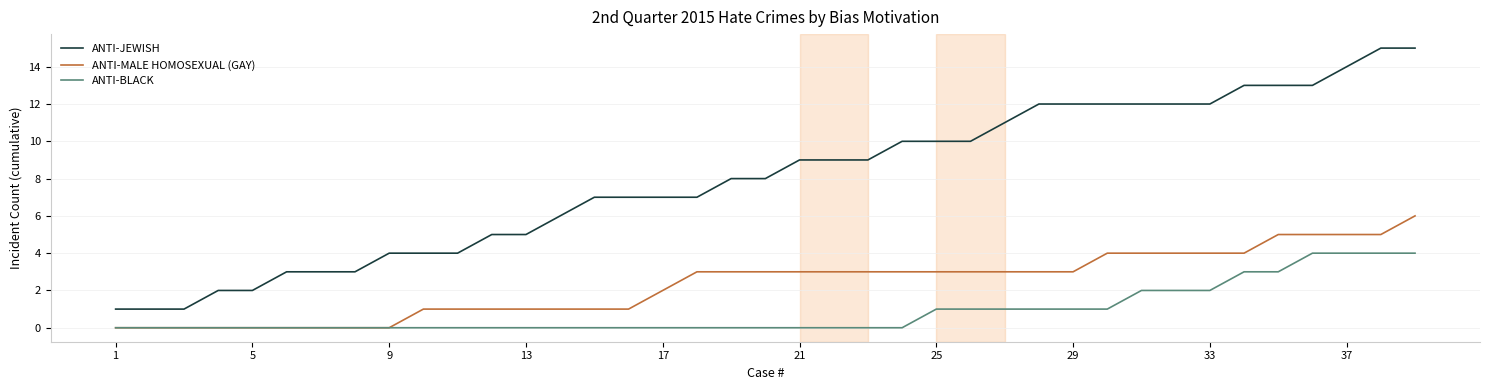

How many lines are shown in the chart?

3